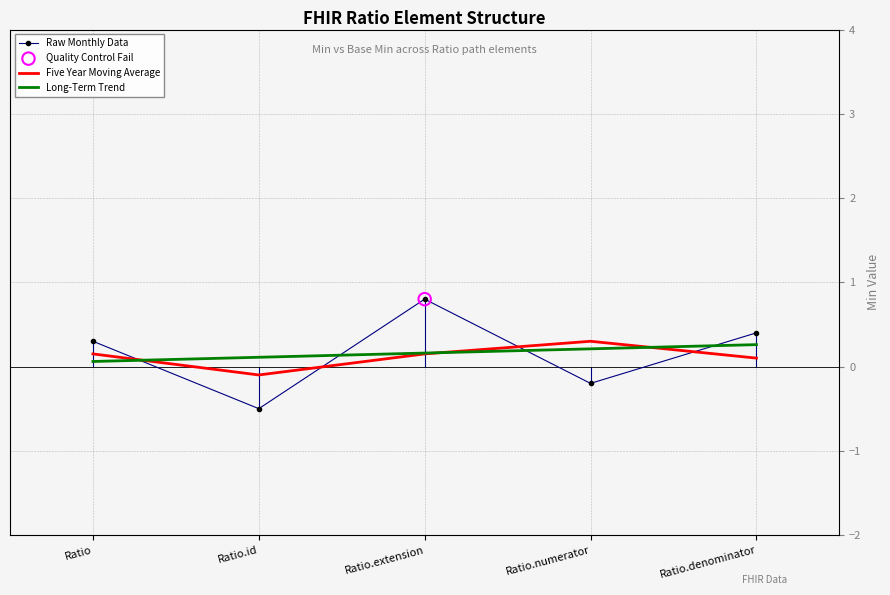

What are all the series names shown in the legend?

Raw Monthly Data, Five Year Moving Average, Long-Term Trend